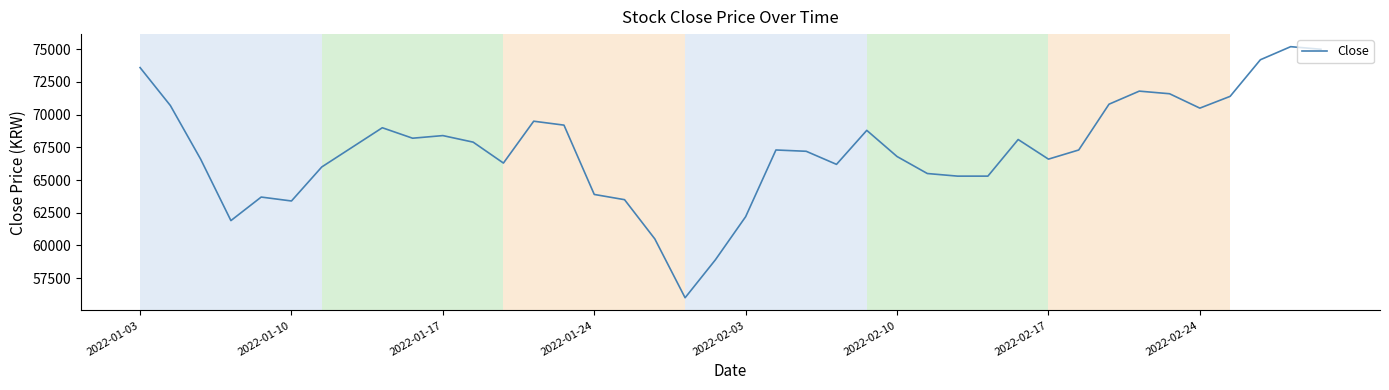

What is the difference between the maximum and minimum values?

19200